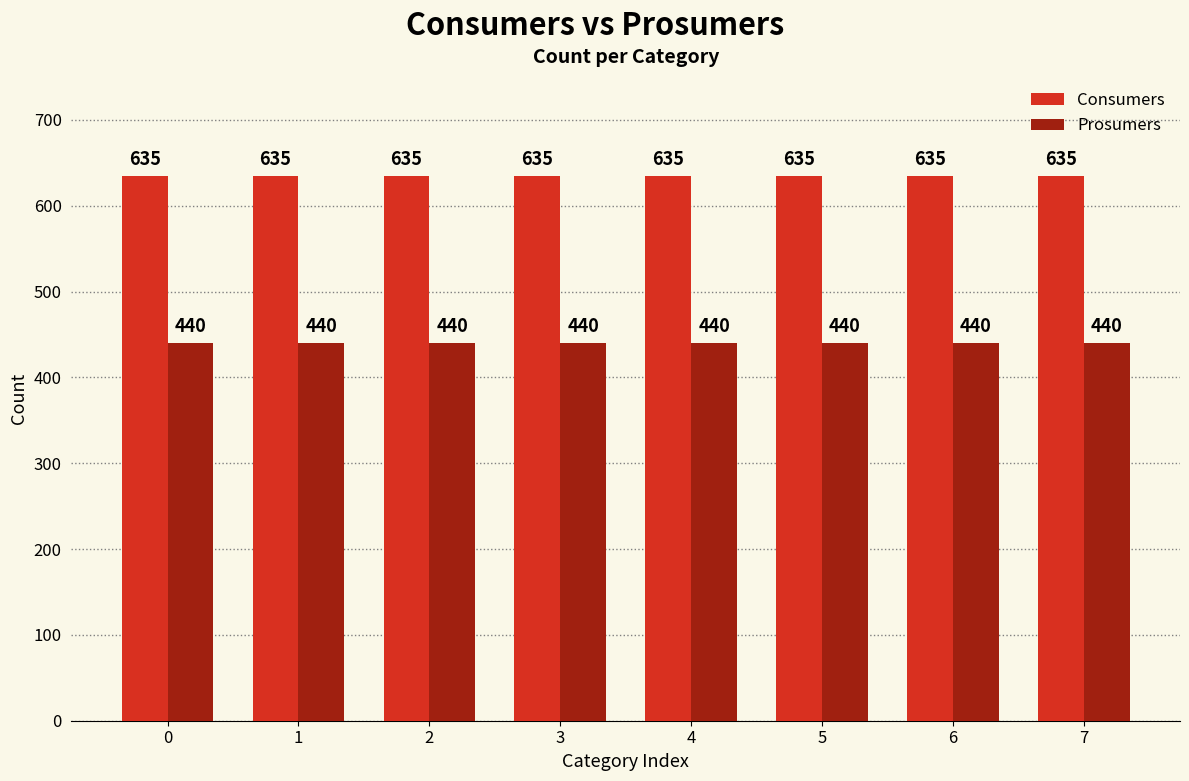

Reading left to right, list all the values displayed in this chart.

Consumers: 0=635	1=635	2=635	3=635	4=635	5=635	6=635	7=635
Prosumers: 0=440	1=440	2=440	3=440	4=440	5=440	6=440	7=440